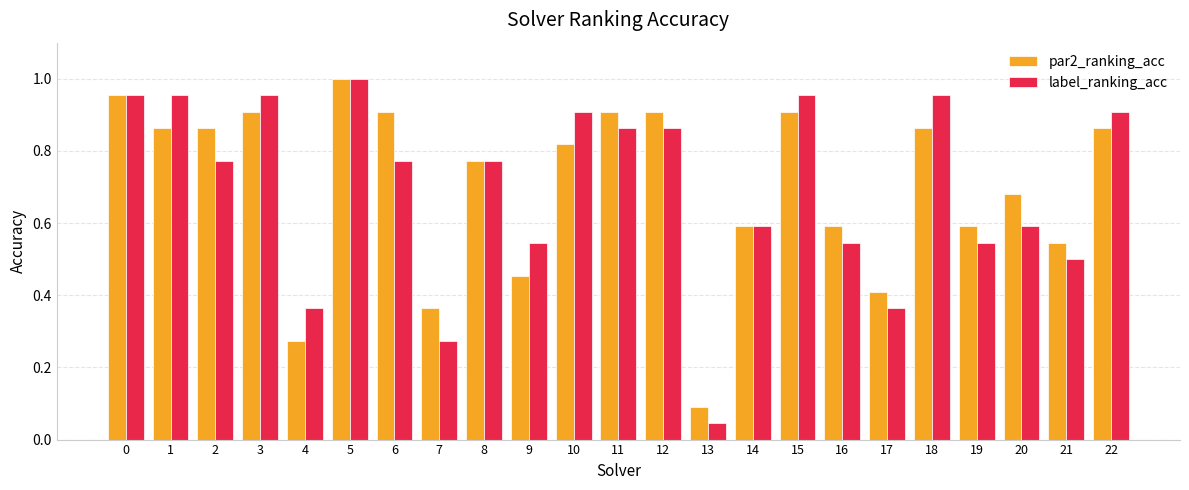

The value of label_ranking_acc at 9 is 0.5. True or false?

True